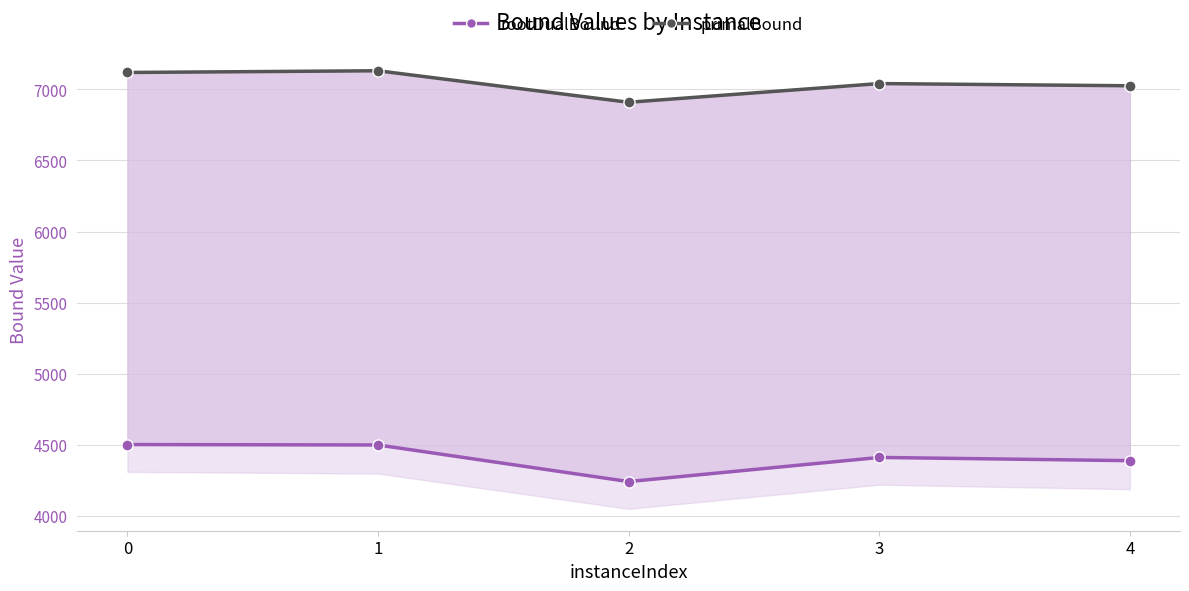

What is the spread (max minus min) of values at 0?

2616.5